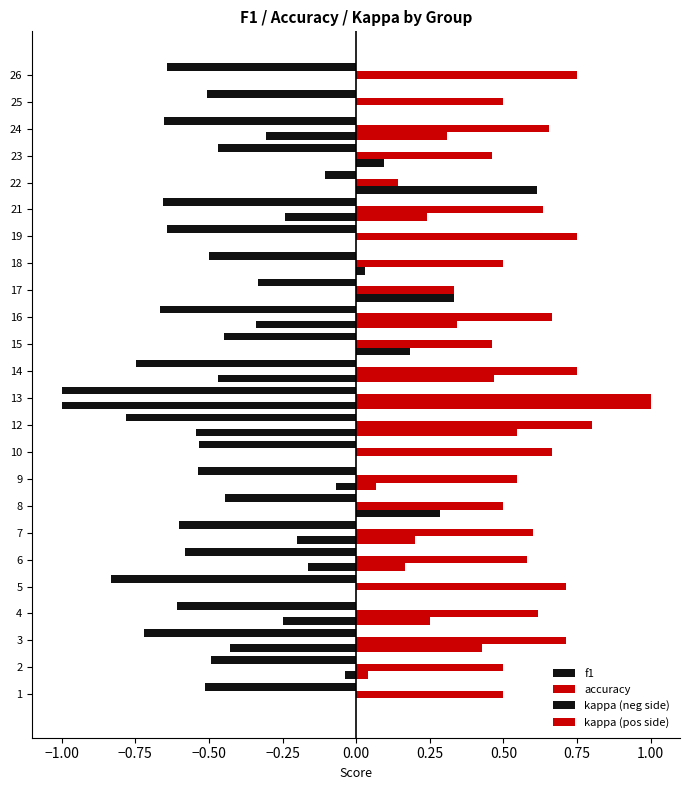

Count the number of categories in the chart.

24